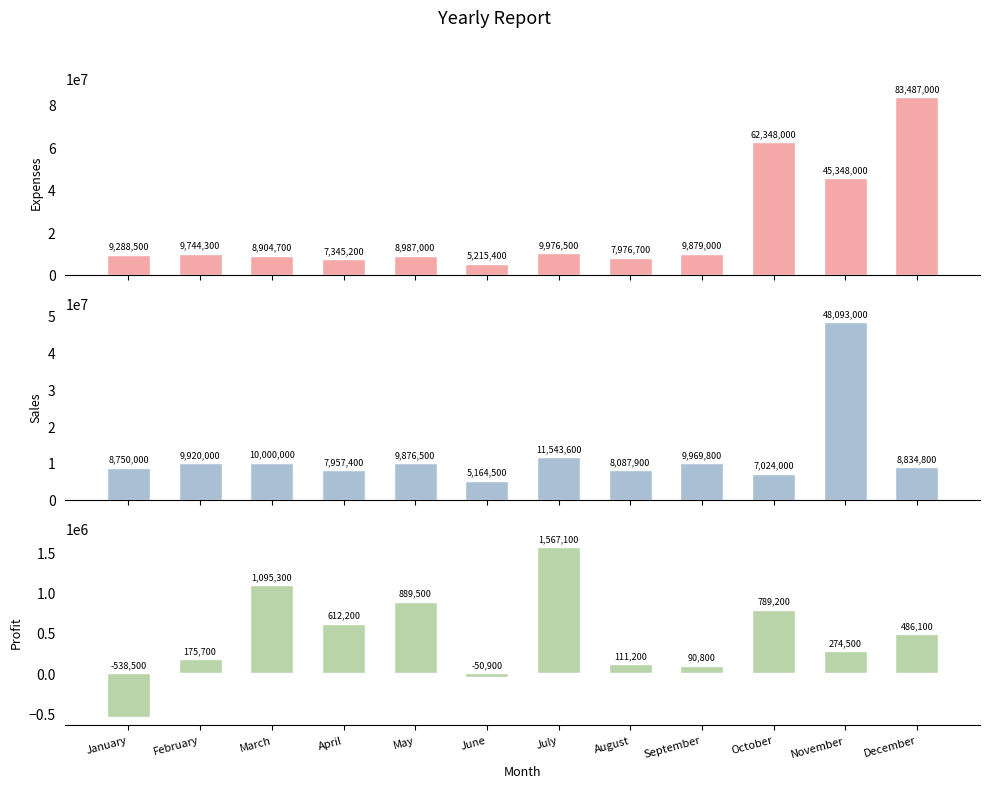

True or false: Expenses has a value of 8987000 at May.

True